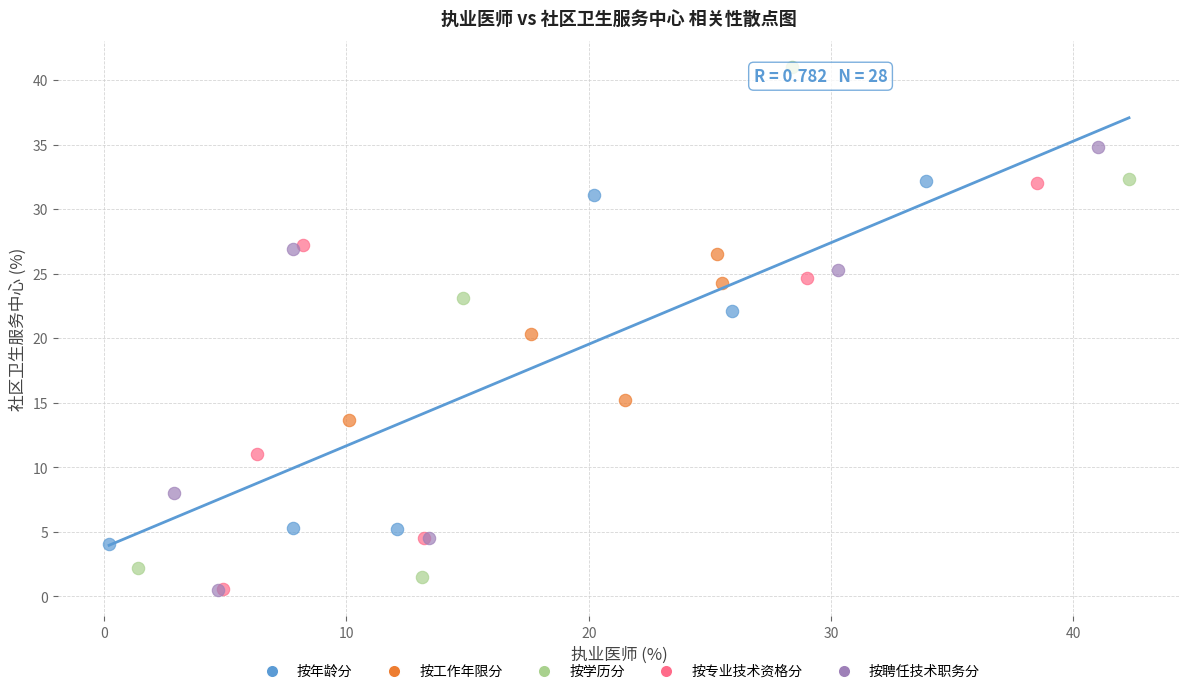

Which series has the largest Y range (max minus min)?

按学历分